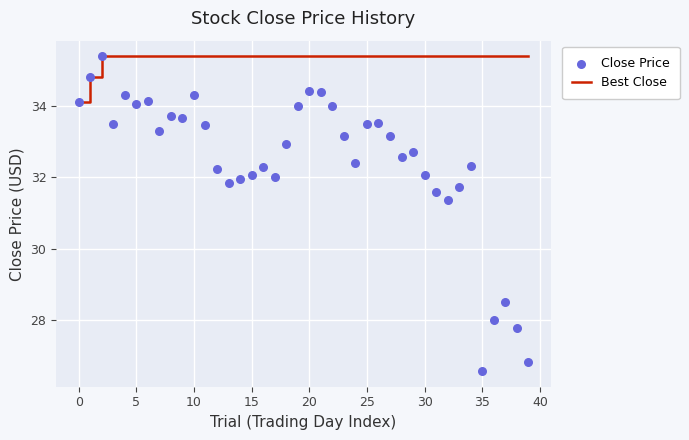

What is the lowest value of the Best Close series?

34.1